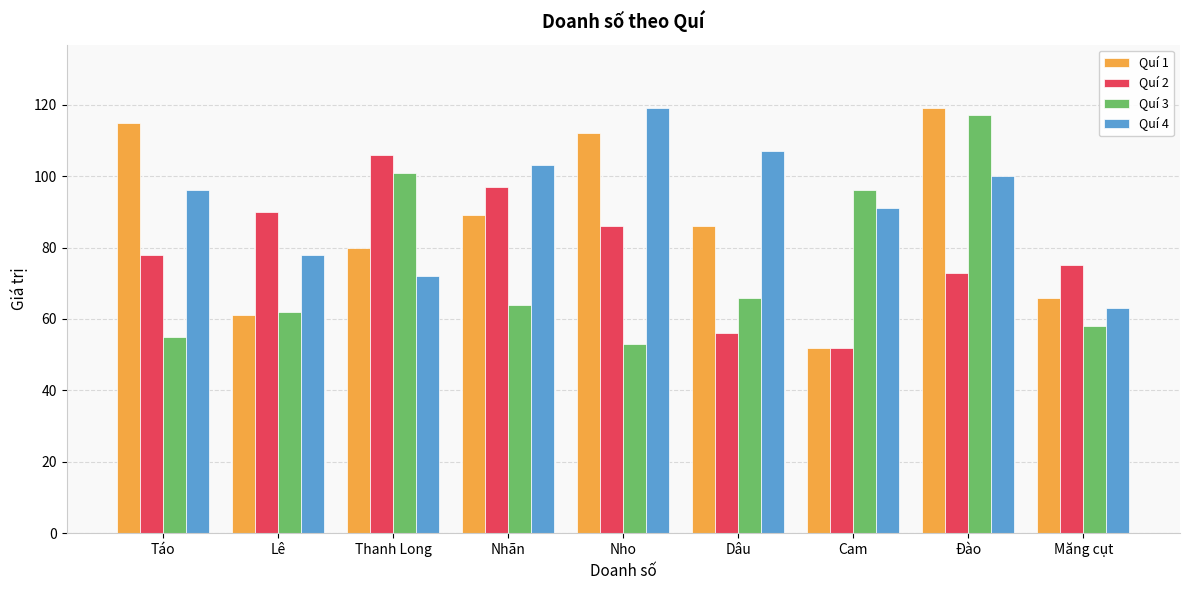

Is the value of Quí 1 at Thanh Long greater than the value of Quí 4 at Nho?

No